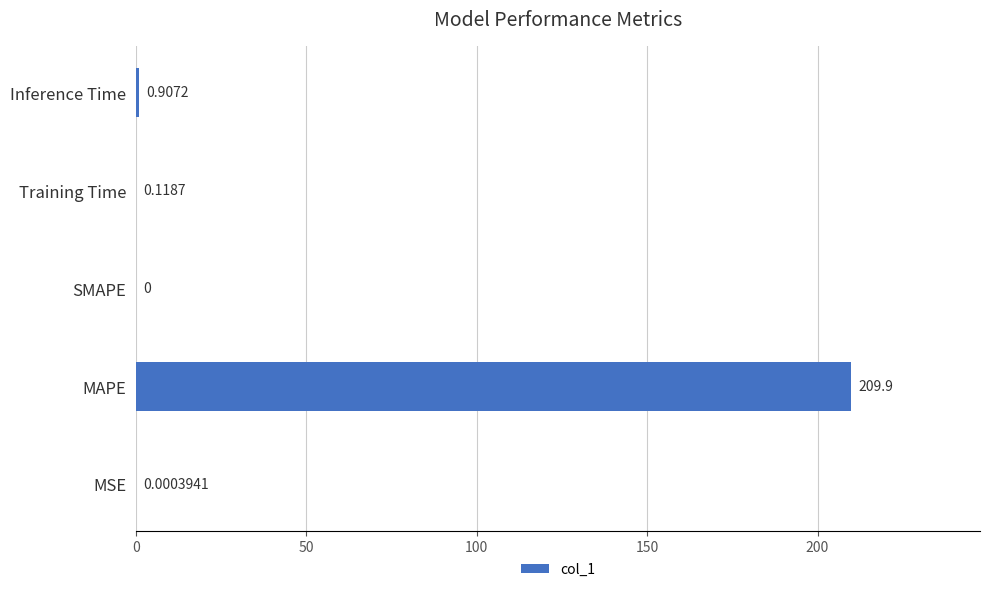

Are the bars horizontal?

Yes